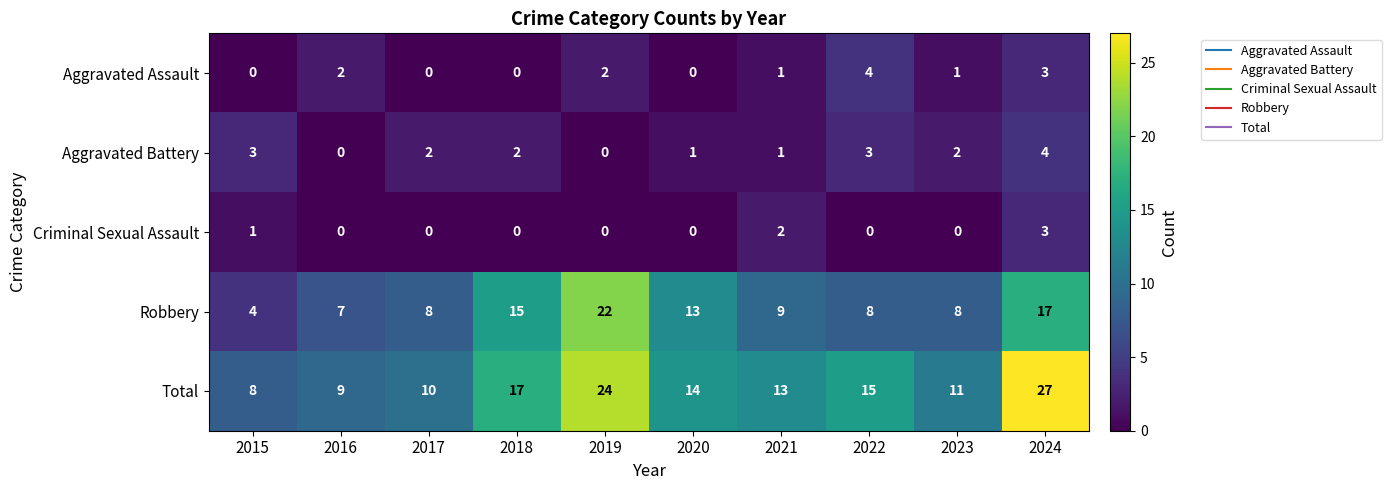

What is the total value across all series at 2015?

16